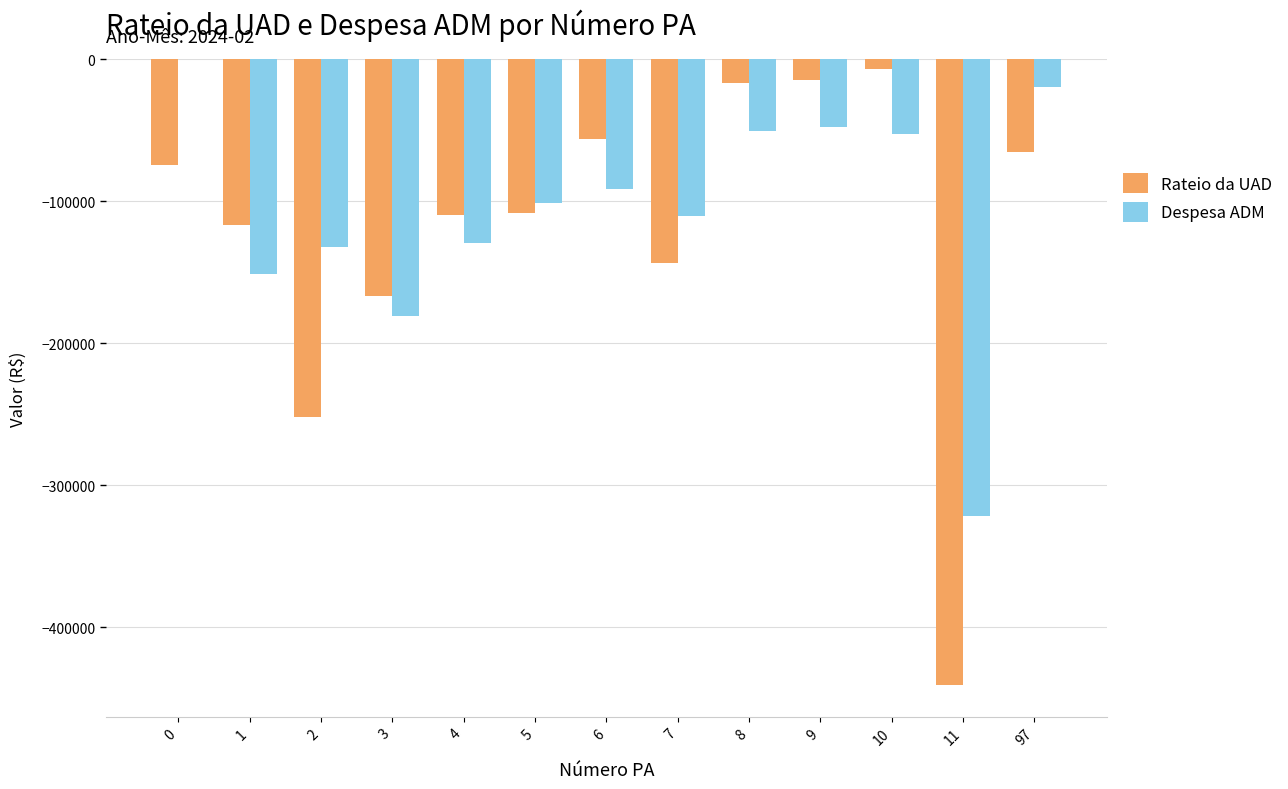

What is the sum of the Despesa ADM values at 3 and 10?

-233360.5